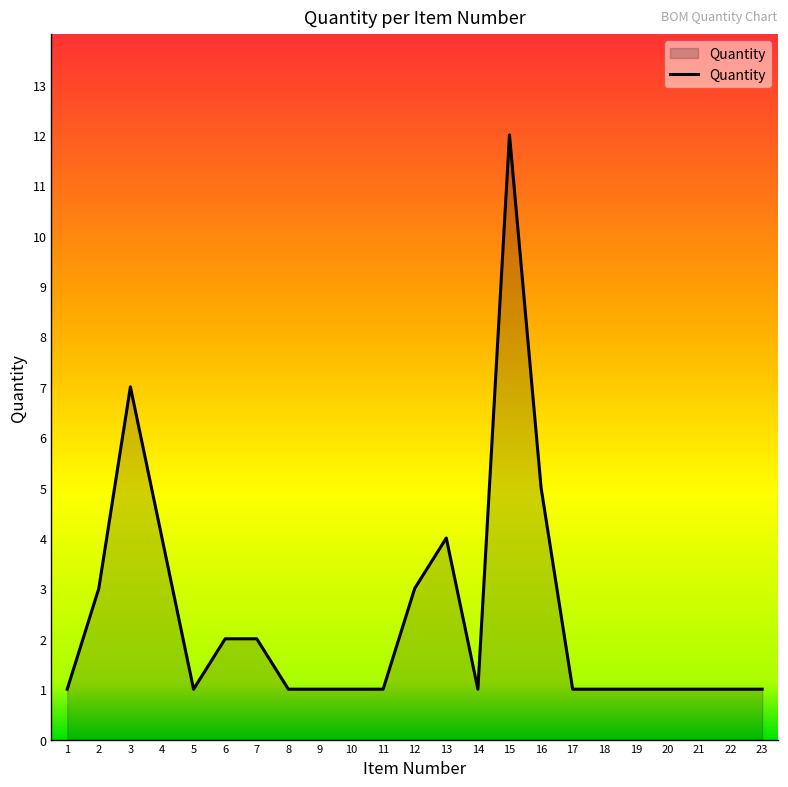

What is the change in value from 7 to 13?

+2